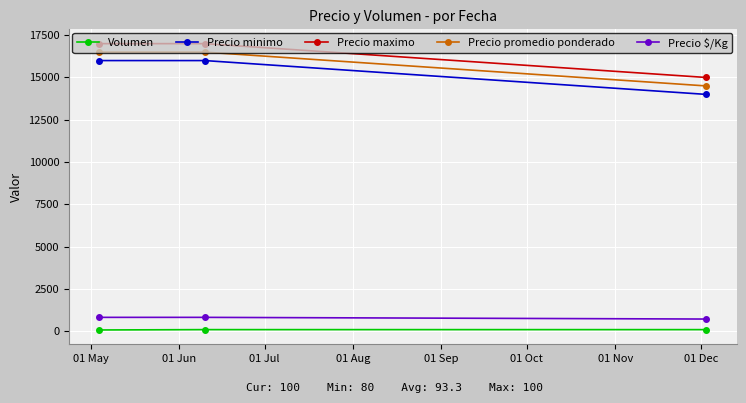

What is the sum of all Volumen values?

280